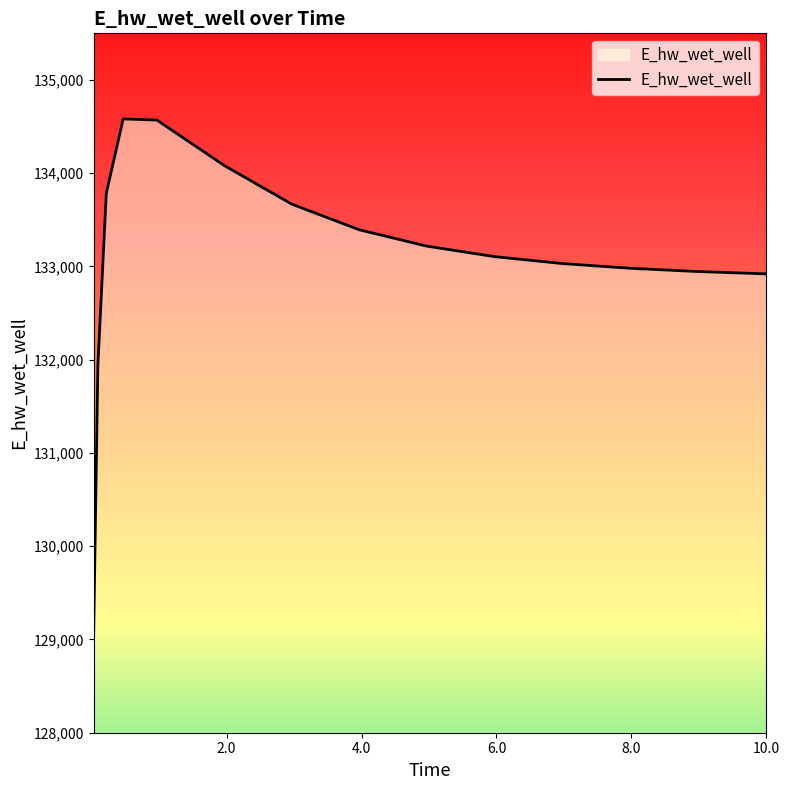

What is the difference between the maximum and minimum values?

5528.8